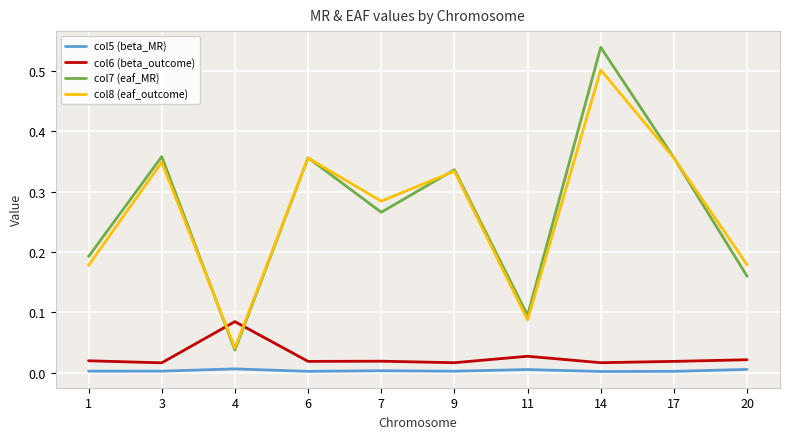

True or false: col7 (eaf_MR) and col8 (eaf_outcome) cross at least once.

True